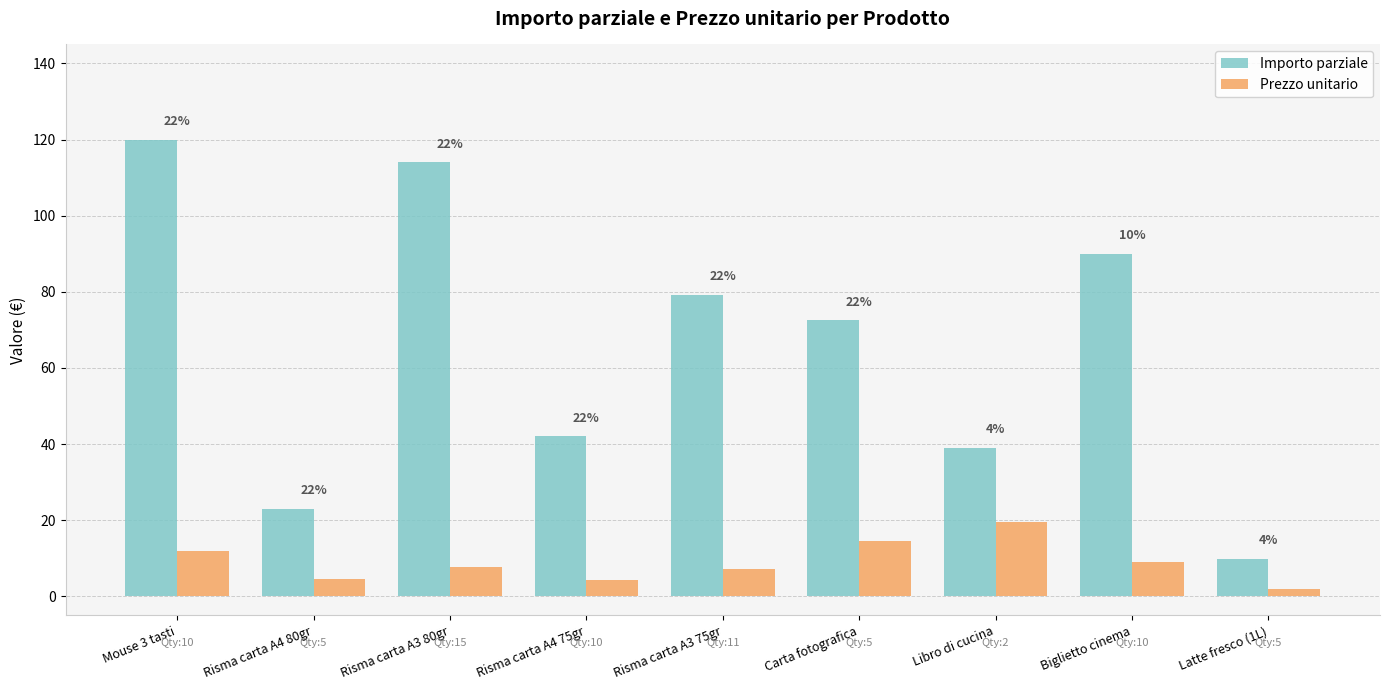

What is the difference between the highest and lowest values at Carta fotografica?

58.0